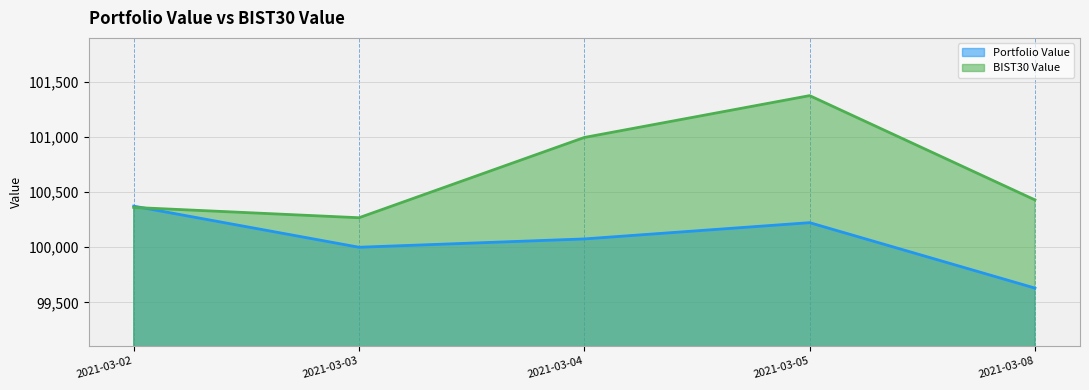

Rank the series at 2021-03-08 from lowest to highest value.

Portfolio Value, BIST30 Value